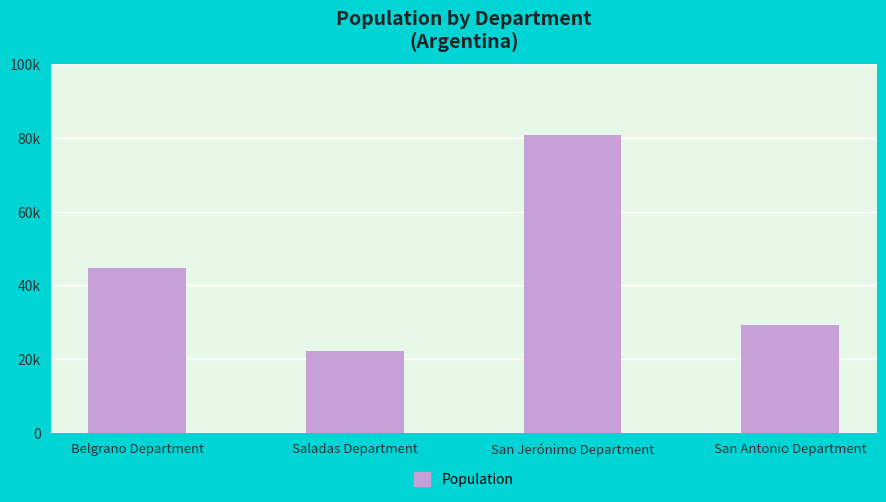

What is the label of the 4th bar from the right?

Belgrano Department